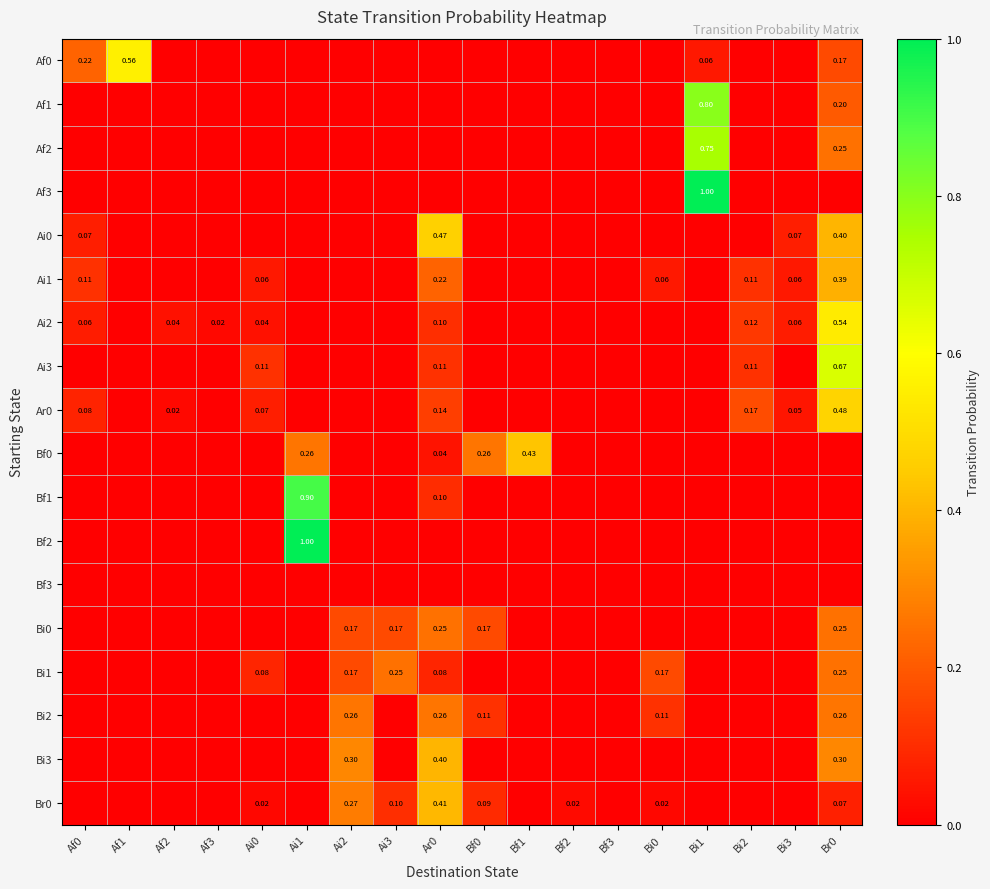

At which label is Bf1 closest to 0?

Af0